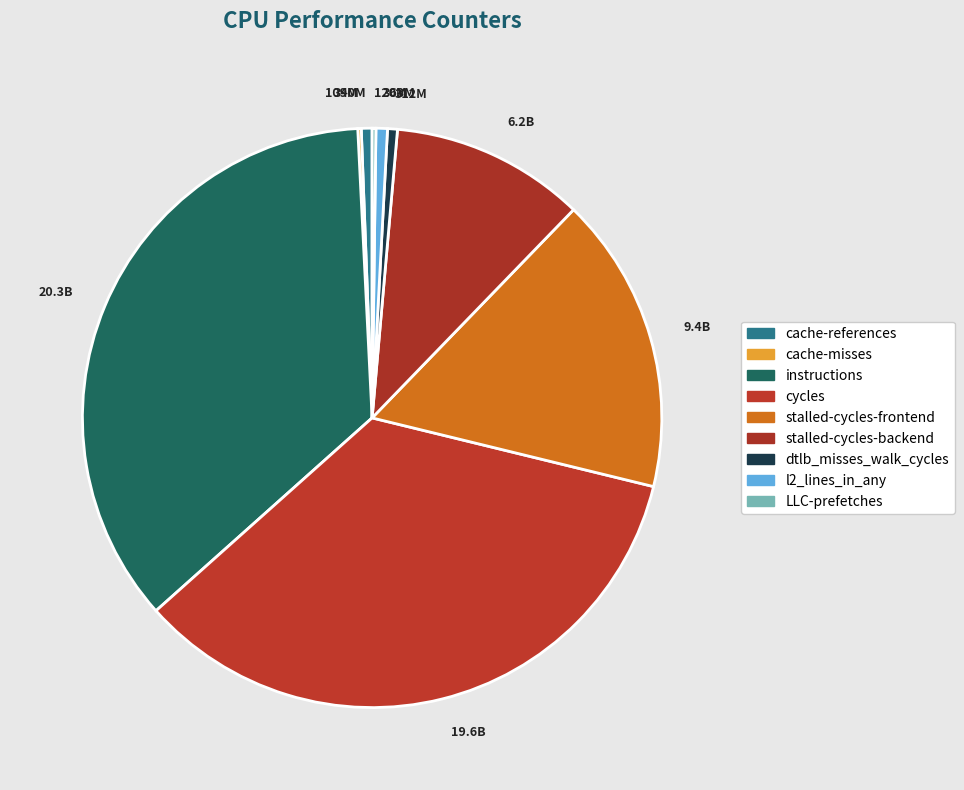

Do 6.2B and 19.6B together represent more than half of the pie?

No